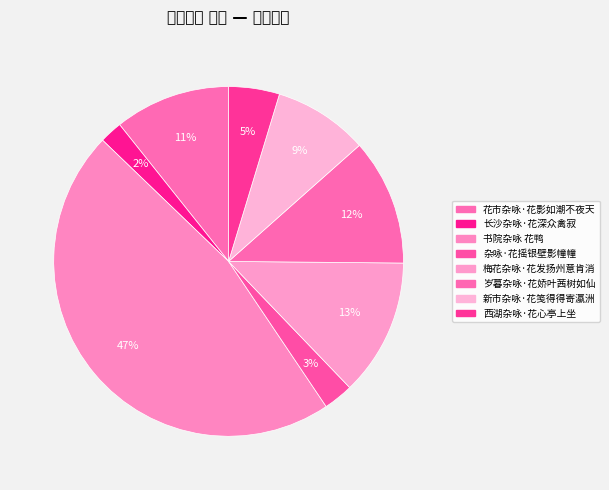

Does any single category account for the majority?

No